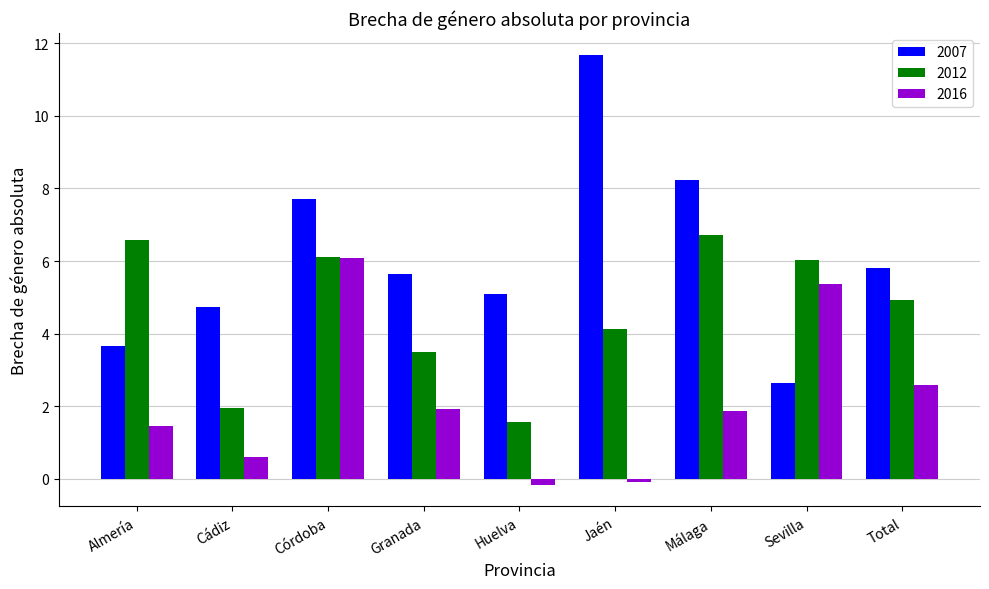

True or false: 2012 has a value of 2.0 at Jaén.

False